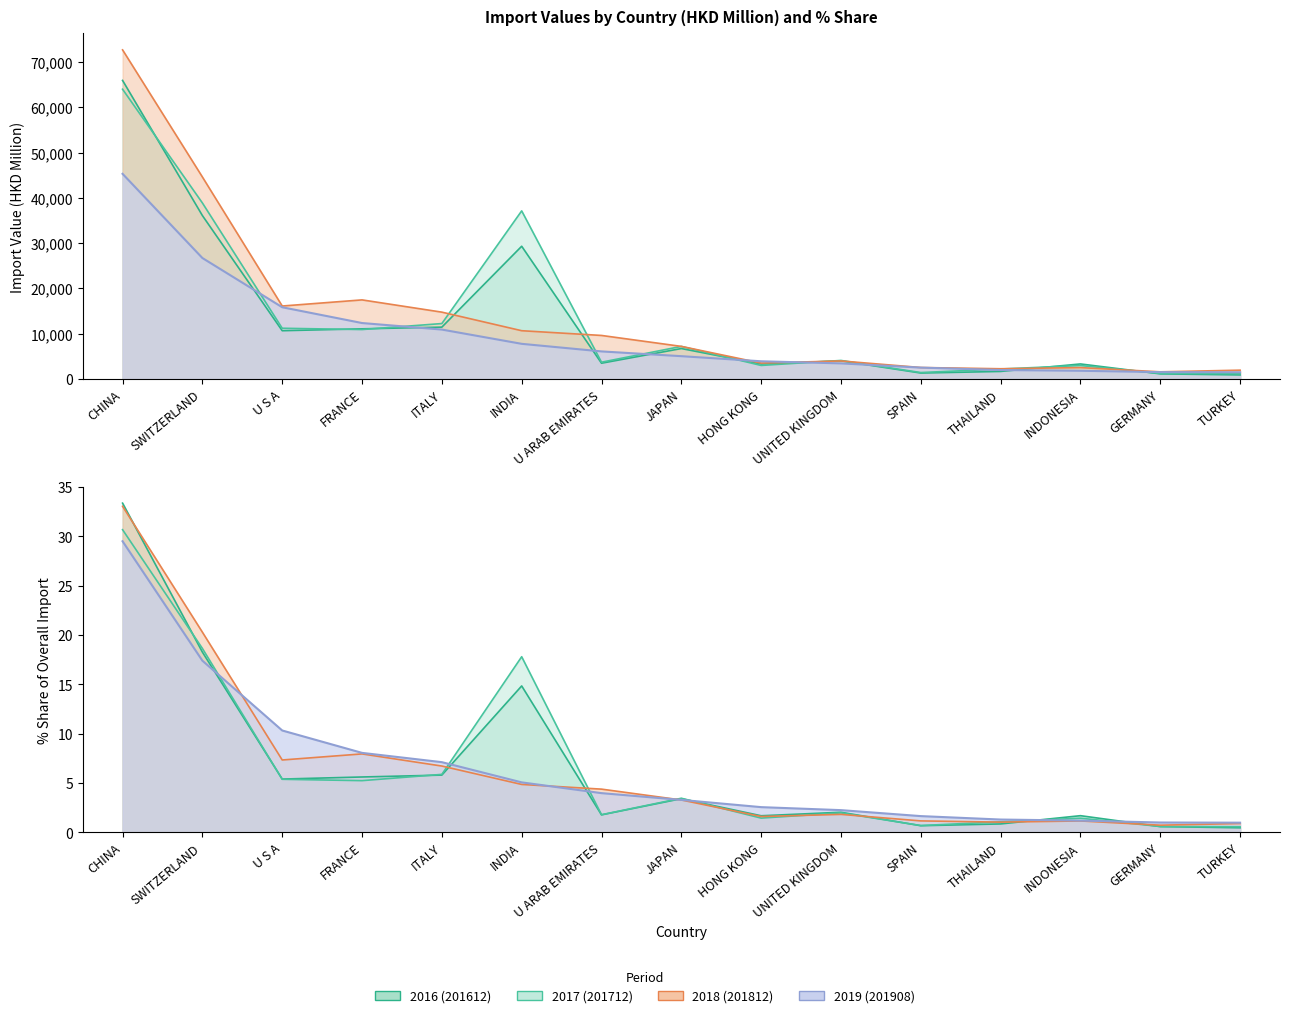

Between FRANCE and HONG KONG, which series saw the biggest shift?

201812